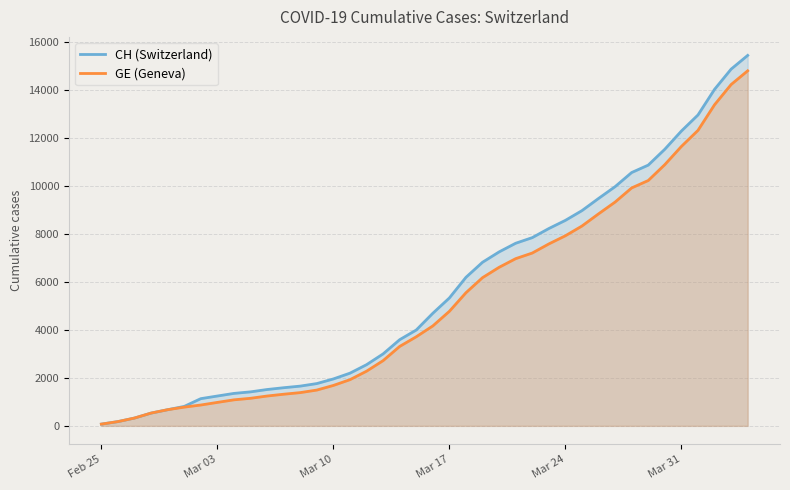

What is the highest value of the GE (Geneva) series?

14797